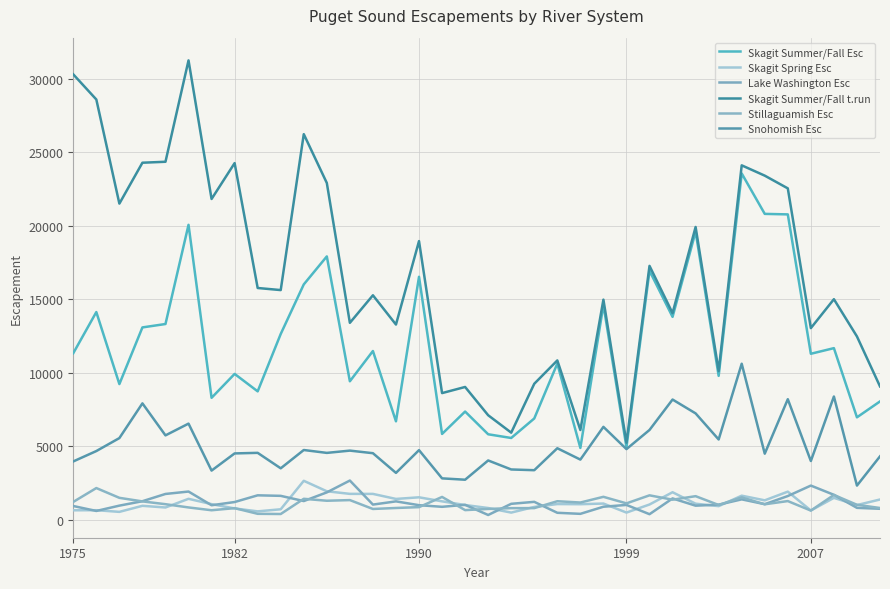

True or false: Lake Washington Esc and Skagit Summer/Fall Esc cross at least once.

False